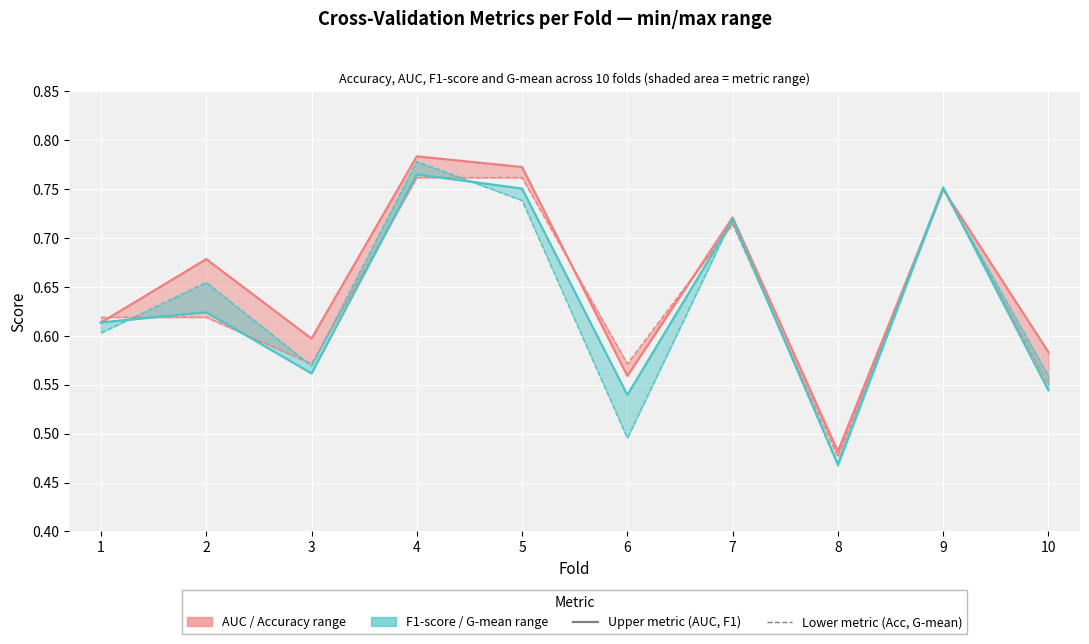

What is the average value of the G-mean series?

0.6